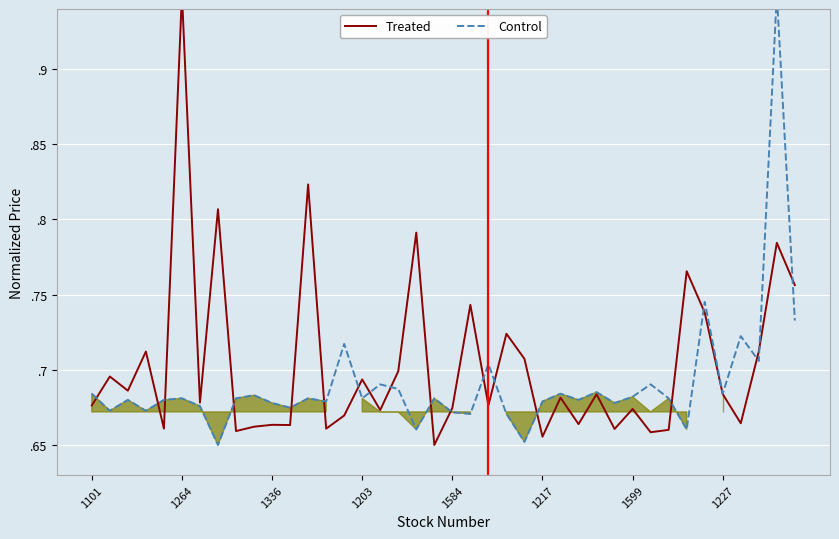

What is the maximum value shown in the chart?

0.9